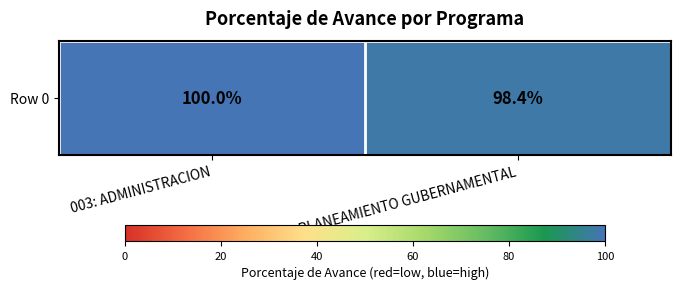

What is the sum of the values at 006: PLANEAMIENTO GUBERNAMENTAL and 003: ADMINISTRACION?

198.4